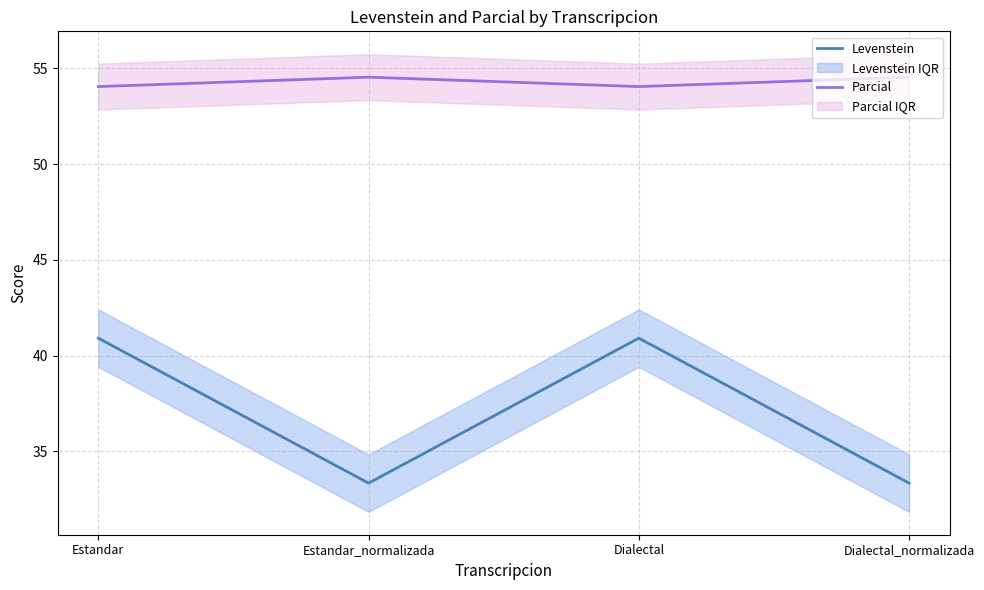

What is the maximum value for Parcial?

54.5